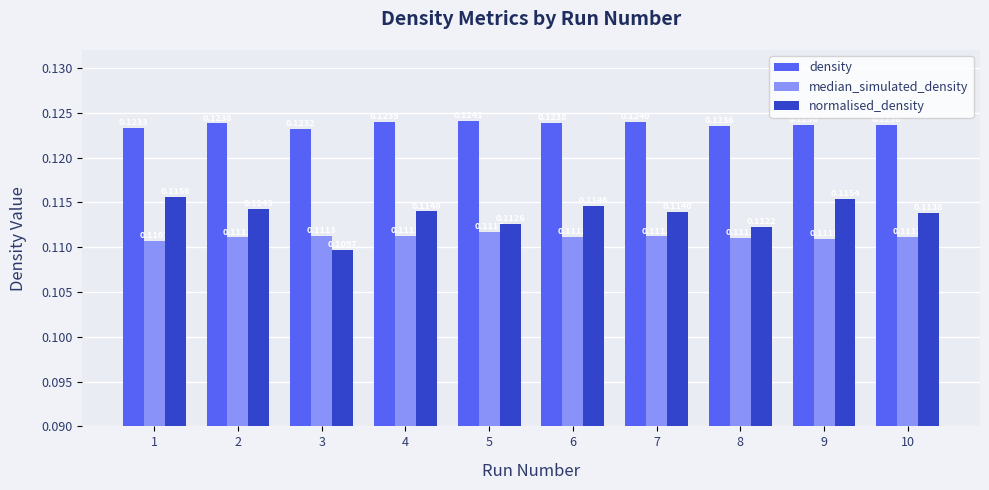

At 1, list the series in order from smallest to largest.

median_simulated_density, normalised_density, density